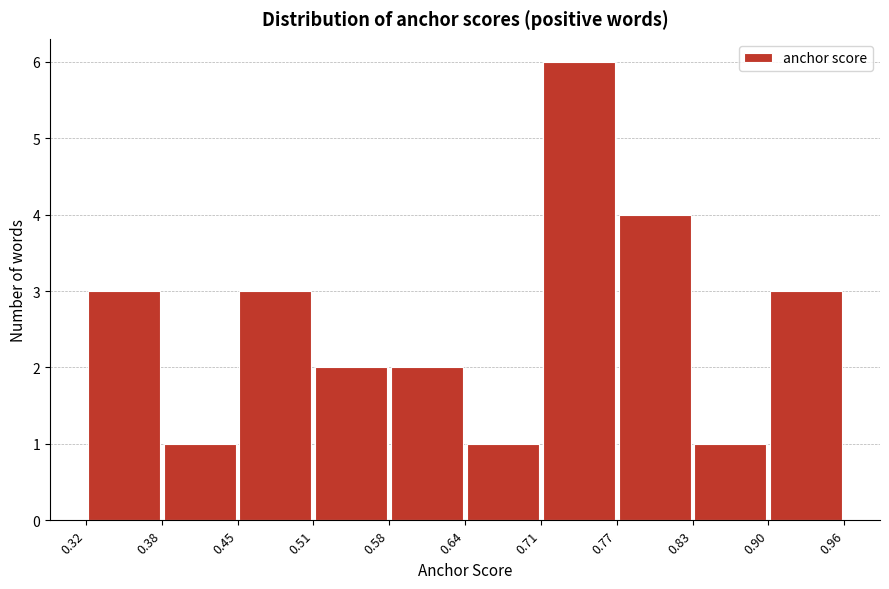

Reading left to right, list every bar in this chart as the range it spans on the x-axis followed by its height. The values are not printed on the chart, so give them approximately, as read against the axis.

0.32 to 0.38: 3
0.38 to 0.45: 1
0.45 to 0.51: 3
0.51 to 0.58: 2
0.58 to 0.64: 2
0.64 to 0.71: 1
0.71 to 0.77: 6
0.77 to 0.83: 4
0.83 to 0.90: 1
0.90 to 0.96: 3